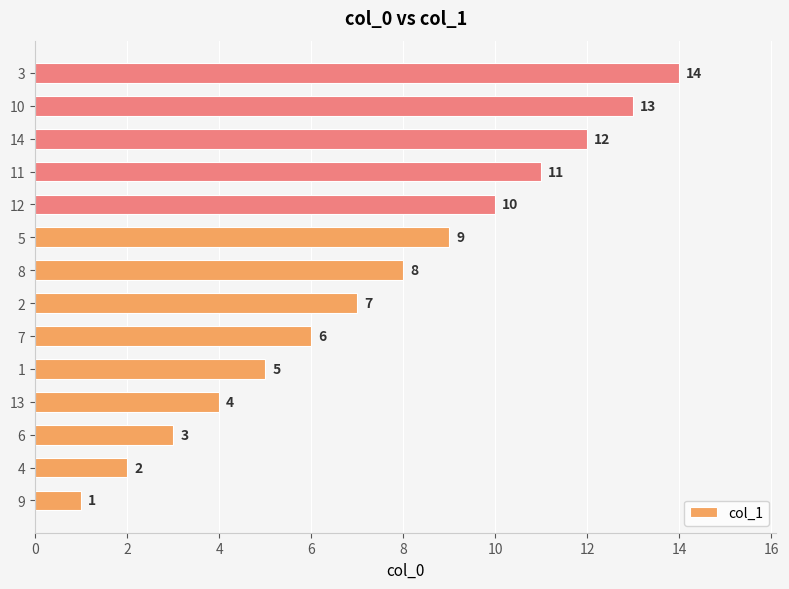

What value does the data have at 5?

9